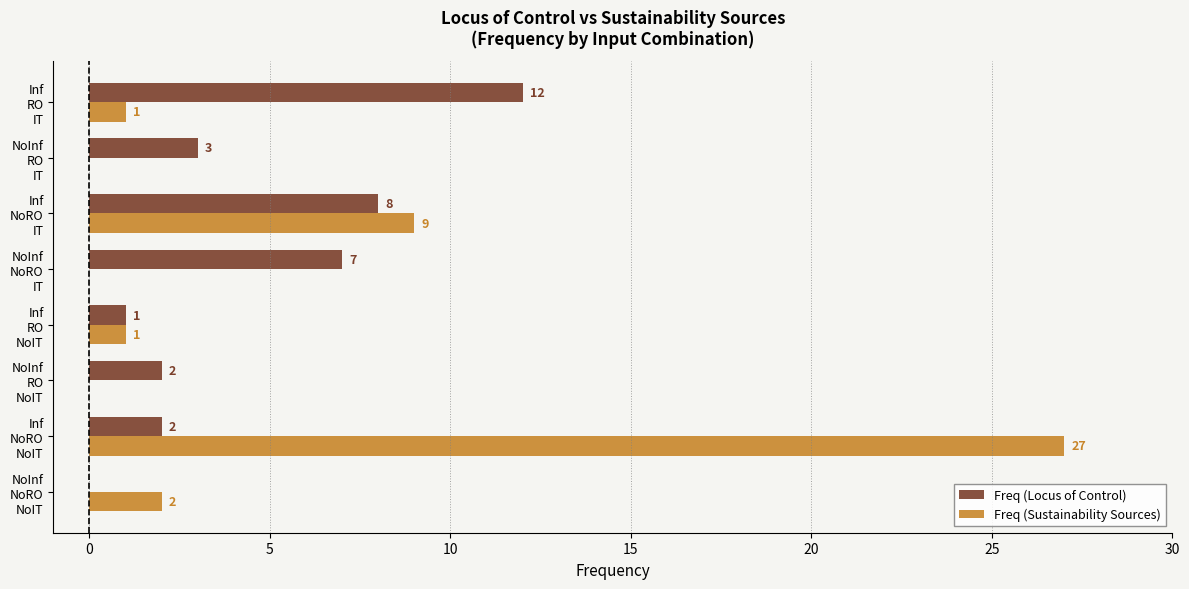

What is the average value of the Freq (Locus of Control) series?

4